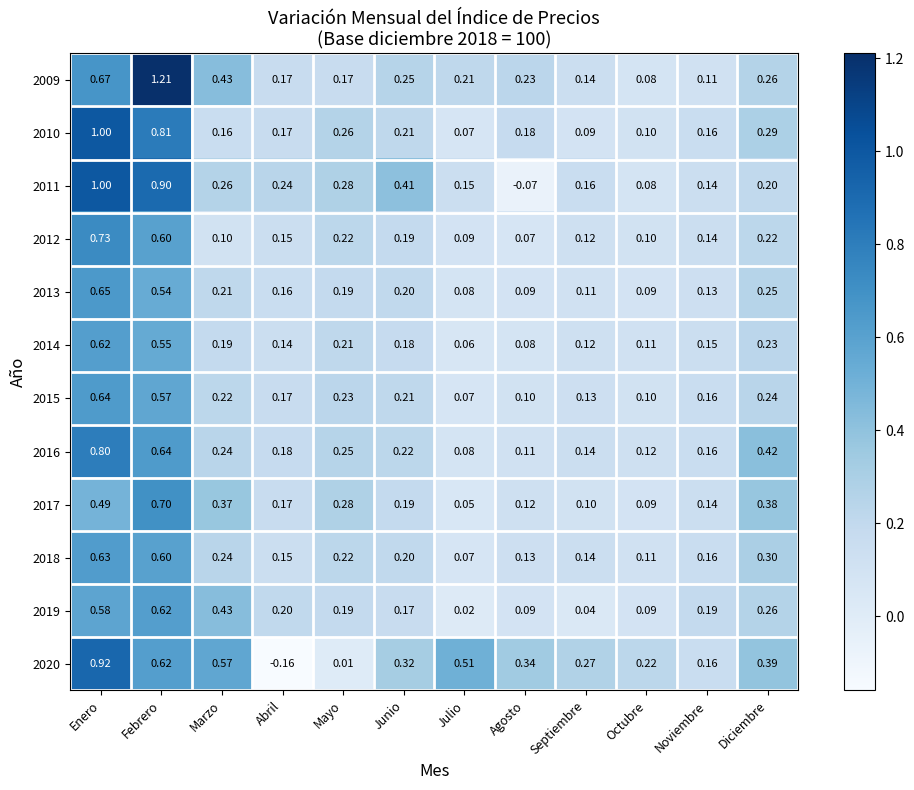

At which label is 2019 closest to 0?

Julio